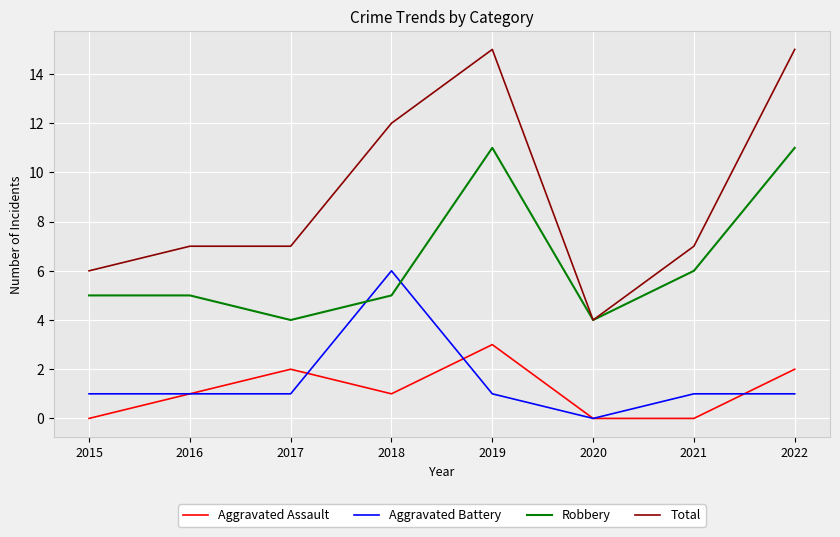

Reading left to right, what are all the values shown in this chart?

Aggravated Assault: 2015=0	2016=1	2017=2	2018=1	2019=3	2020=0	2021=0	2022=2
Aggravated Battery: 2015=1	2016=1	2017=1	2018=6	2019=1	2020=0	2021=1	2022=1
Robbery: 2015=5	2016=5	2017=4	2018=5	2019=11	2020=4	2021=6	2022=11
Total: 2015=6	2016=7	2017=7	2018=12	2019=15	2020=4	2021=7	2022=15